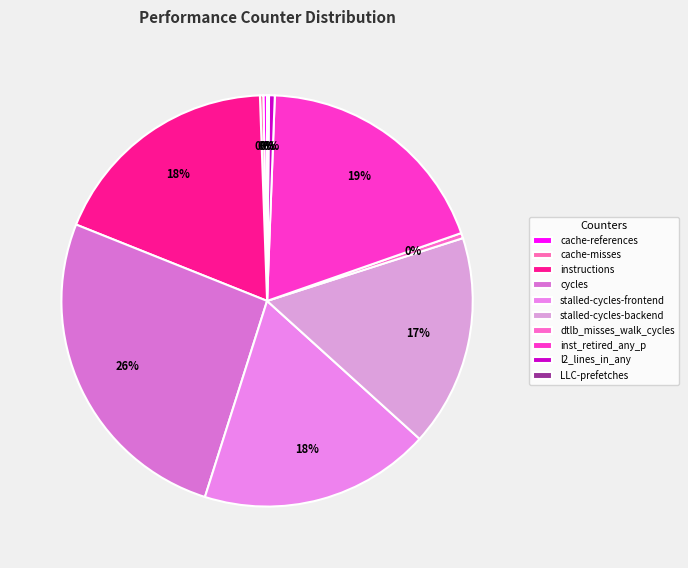

Is it true that cache-references is 6% of the pie?

False